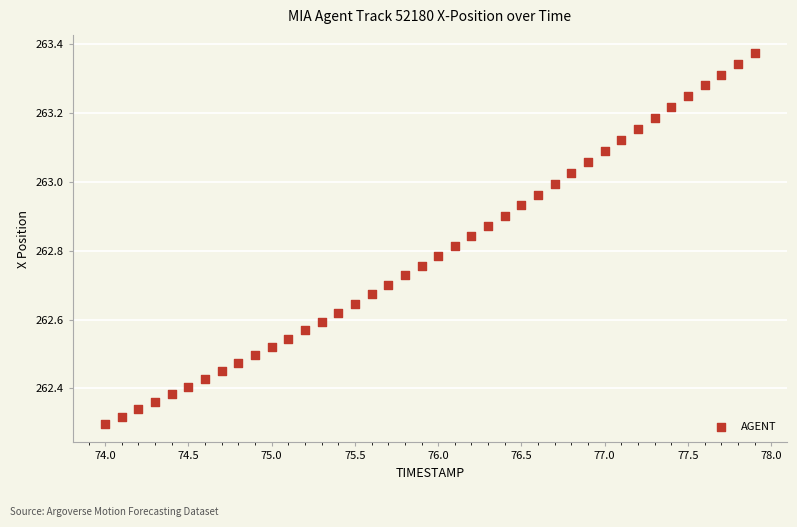

What is the range of Y values (max minus min)?

1.1